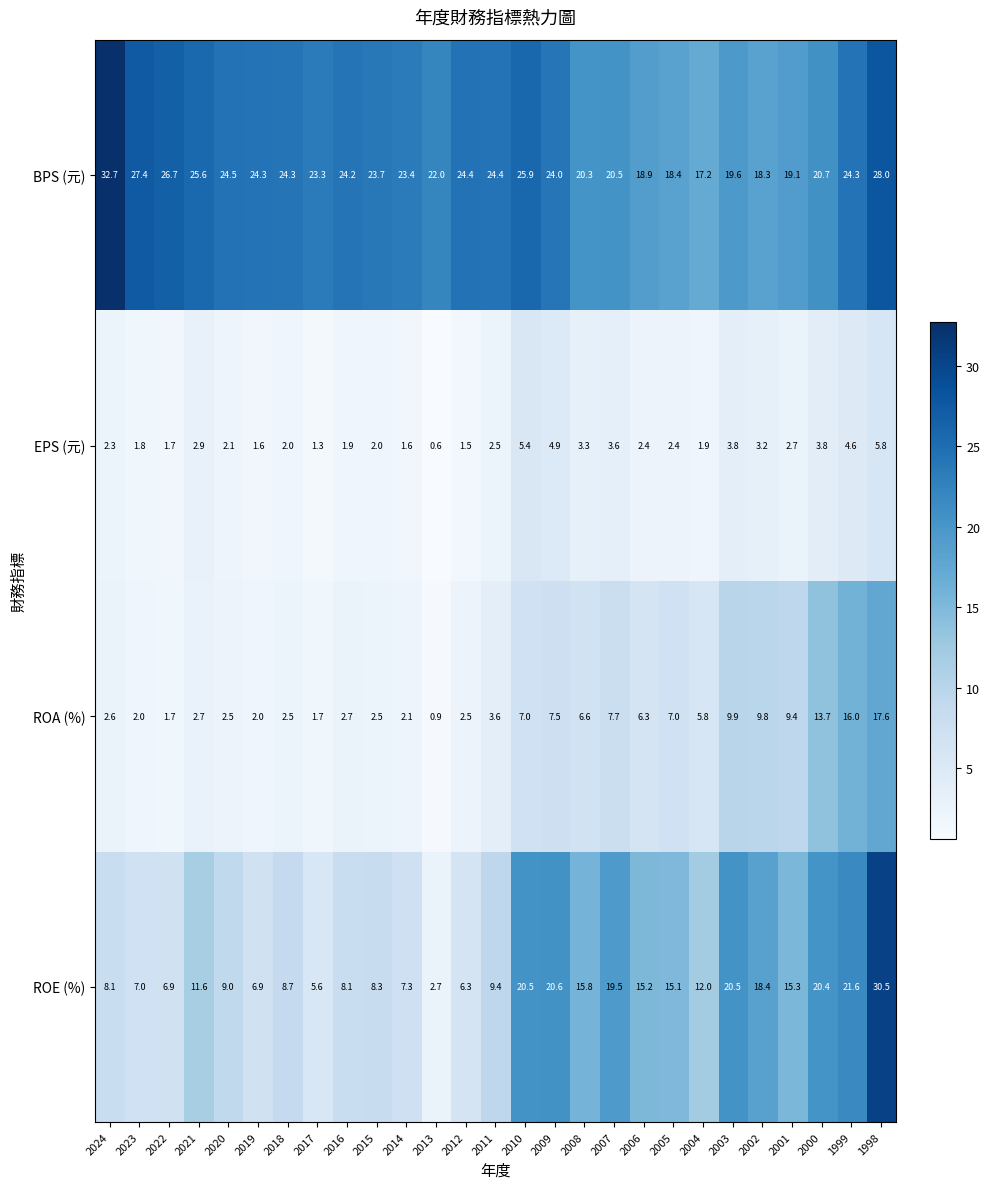

Is the value of BPS (元) at 2021 greater than the value of EPS (元) at 2007?

Yes